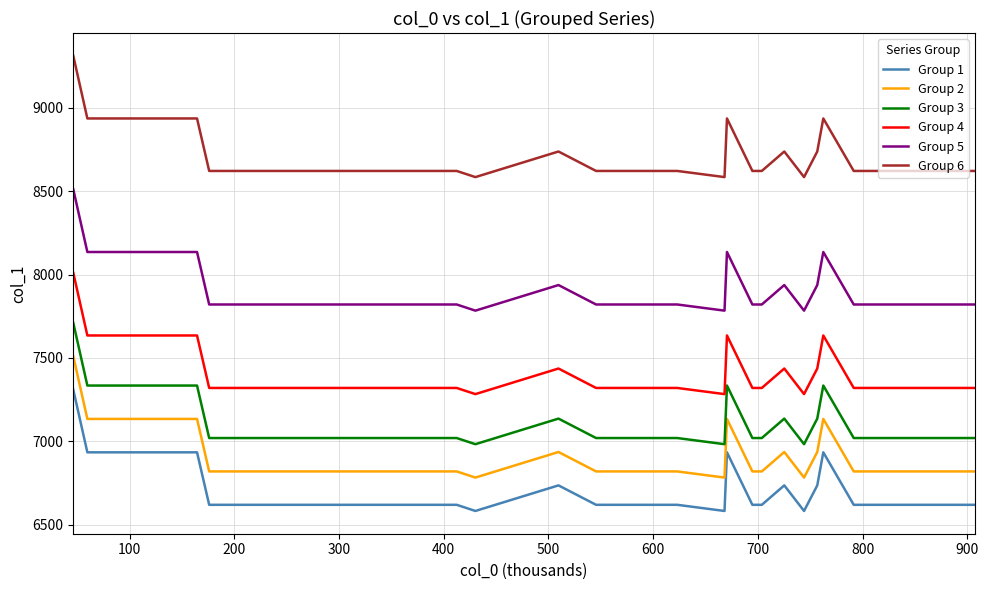

True or false: Group 4 has more than 1 interior local peaks.

True